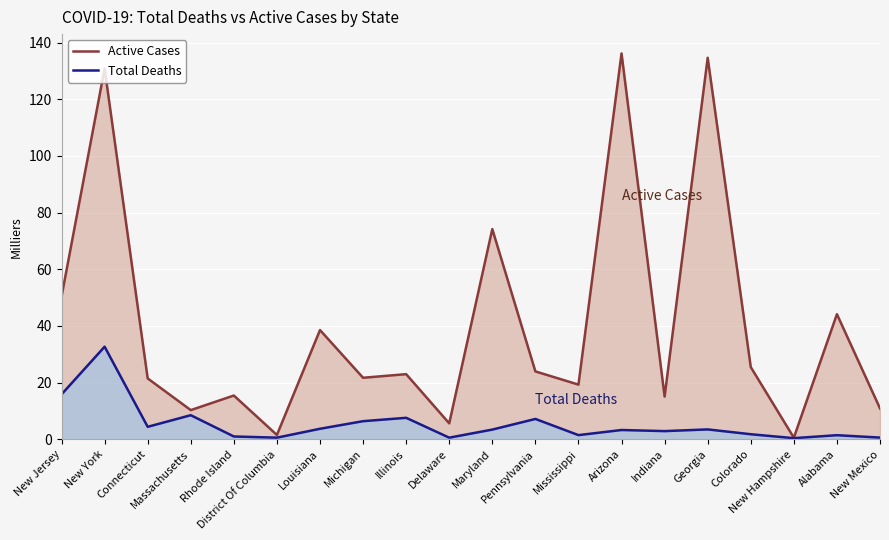

Which series has the largest range (max minus min)?

Active Cases